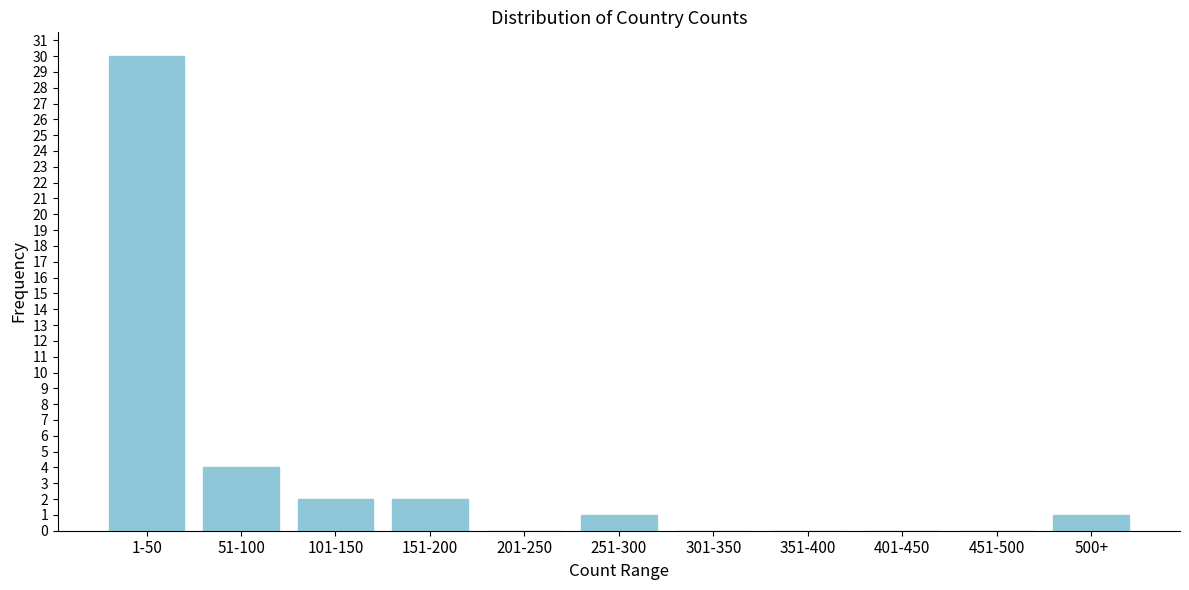

Reading right to left, extract all data points from this chart.

500+=1	451-500=0	401-450=0	351-400=0	301-350=0	251-300=1	201-250=0	151-200=2	101-150=2	51-100=4	1-50=30